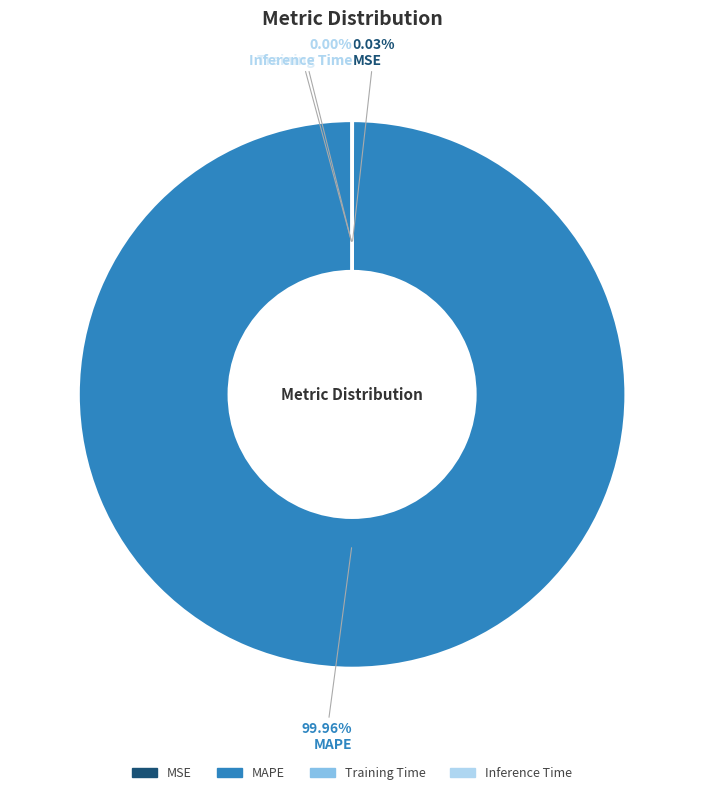

Which slice is the largest?

MAPE